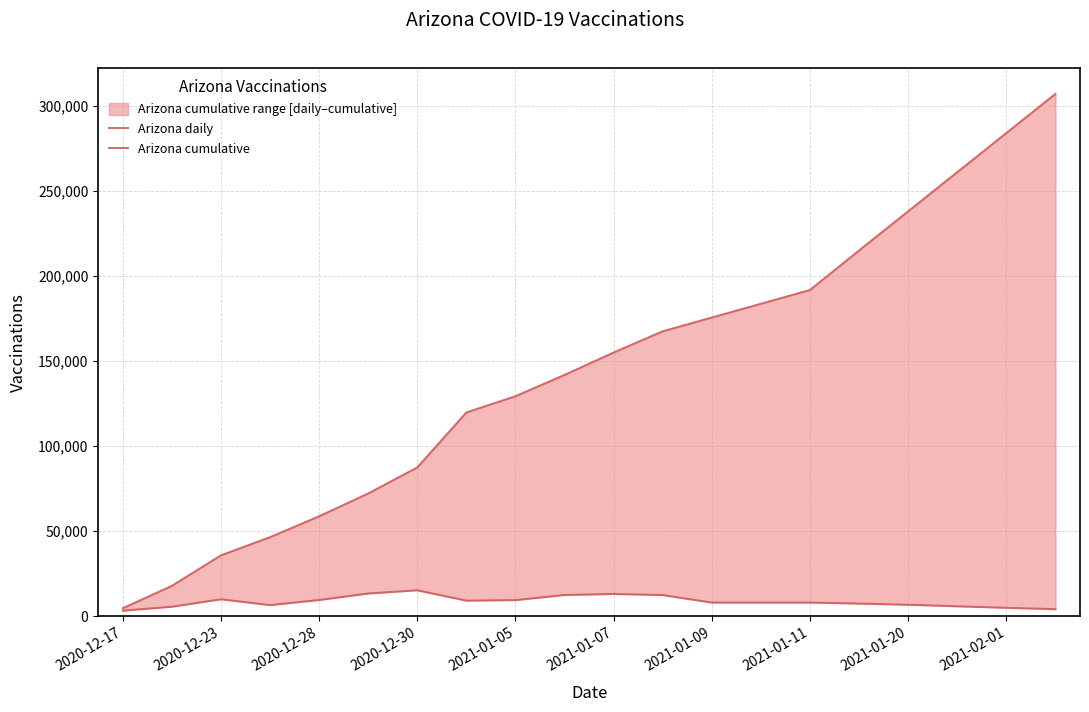

Rank the series by their average value, from highest to lowest.

Arizona cumulative, Arizona daily